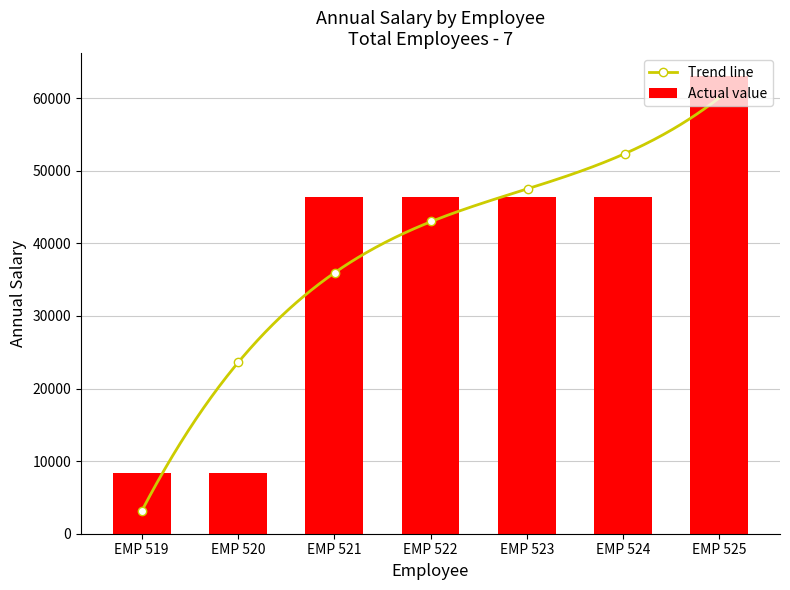

List the labels in order of value, largest first.

EMP 525, EMP 524, EMP 523, EMP 522, EMP 521, EMP 520, EMP 519